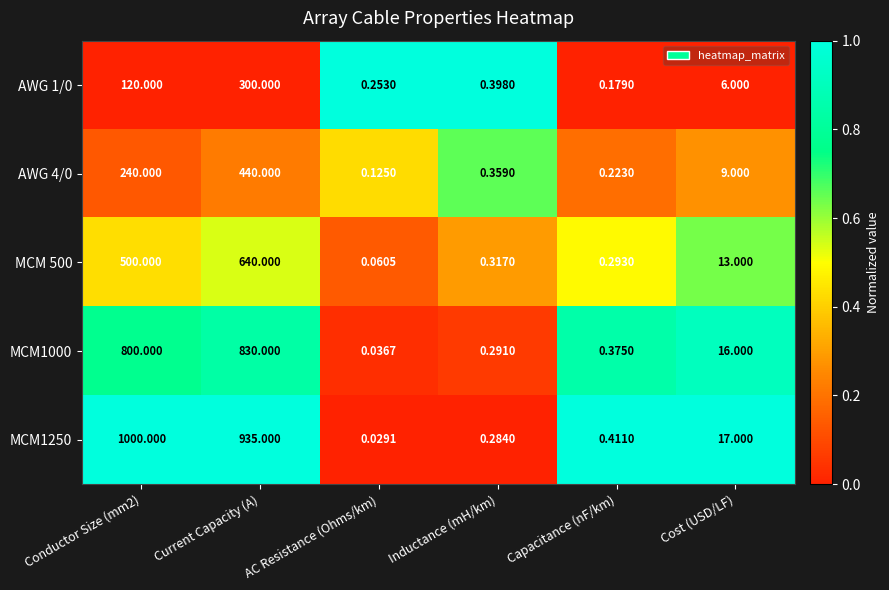

Which category has the lowest value in the MCM 500 series?

AC Resistance (Ohms/km)